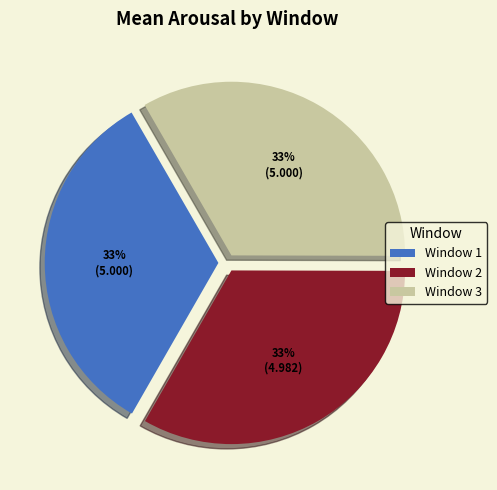

How many segments does this pie chart have?

3